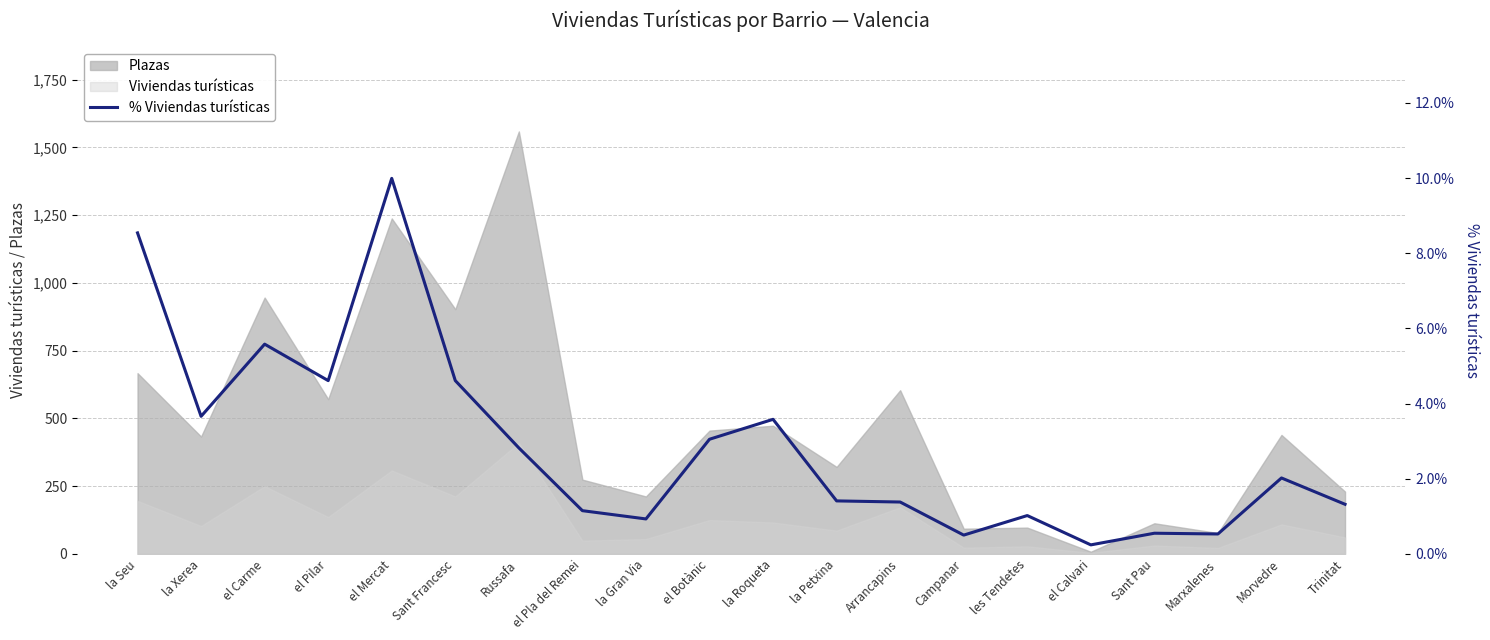

What is the average value?

2.9